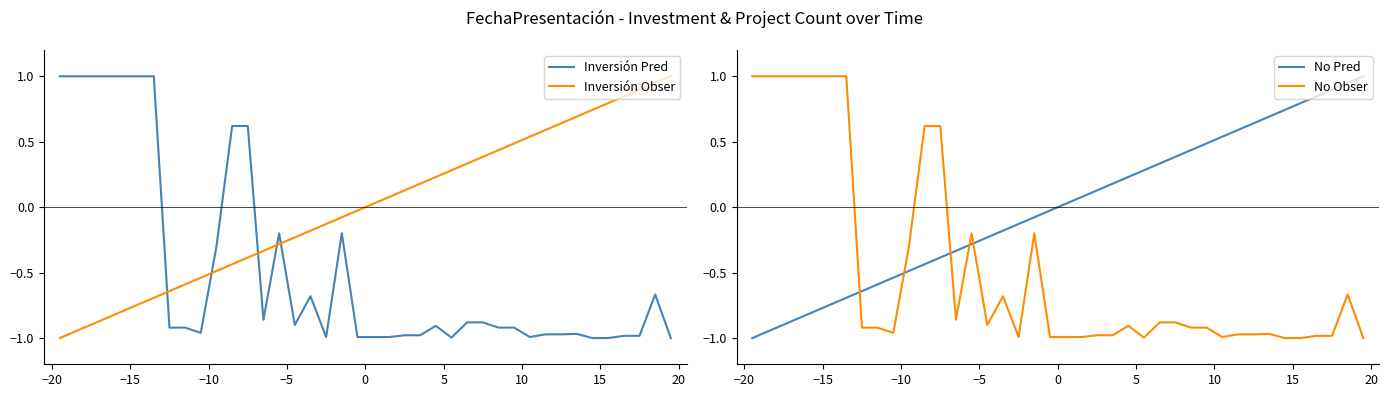

How many positive values does the No Pred series have?

20